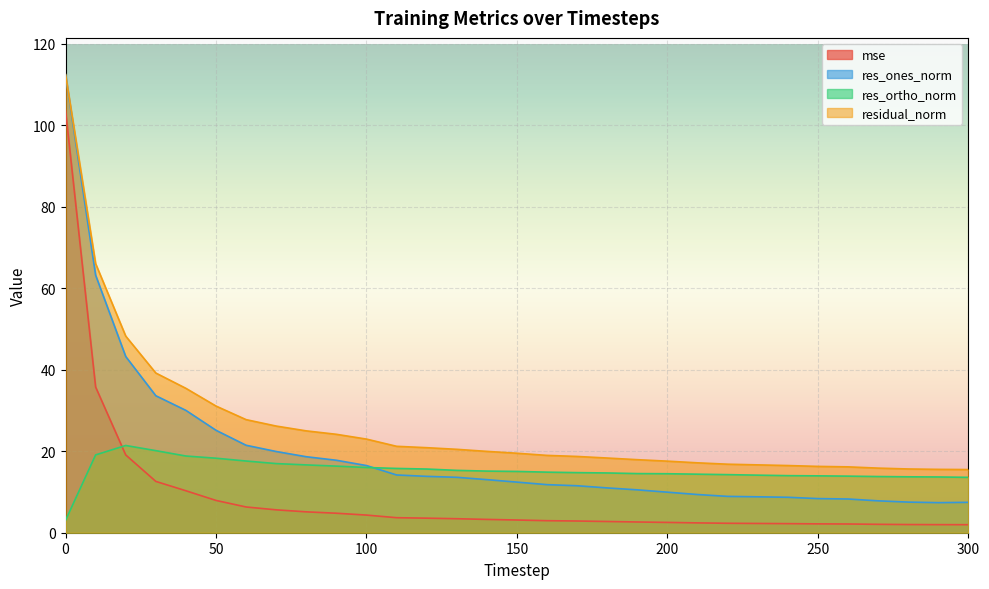

Rank the categories by residual_norm value from lowest to highest.

300, 290, 280, 270, 260, 250, 240, 230, 220, 210, 200, 190, 180, 170, 160, 150, 140, 130, 120, 110, 100, 90, 80, 70, 60, 50, 40, 30, 20, 10, 0